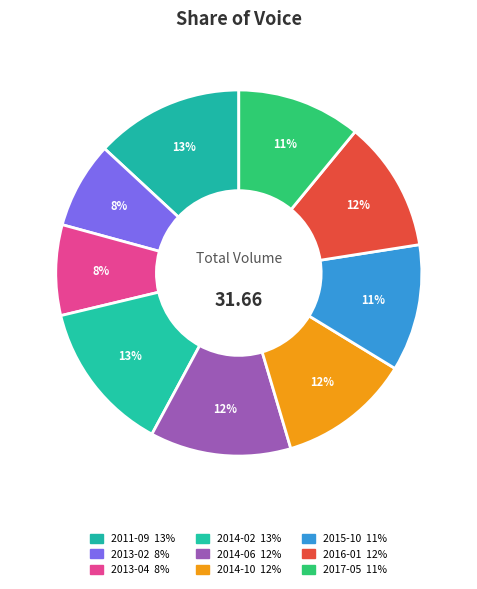

To the nearest percent, what is the average slice percentage?

11%